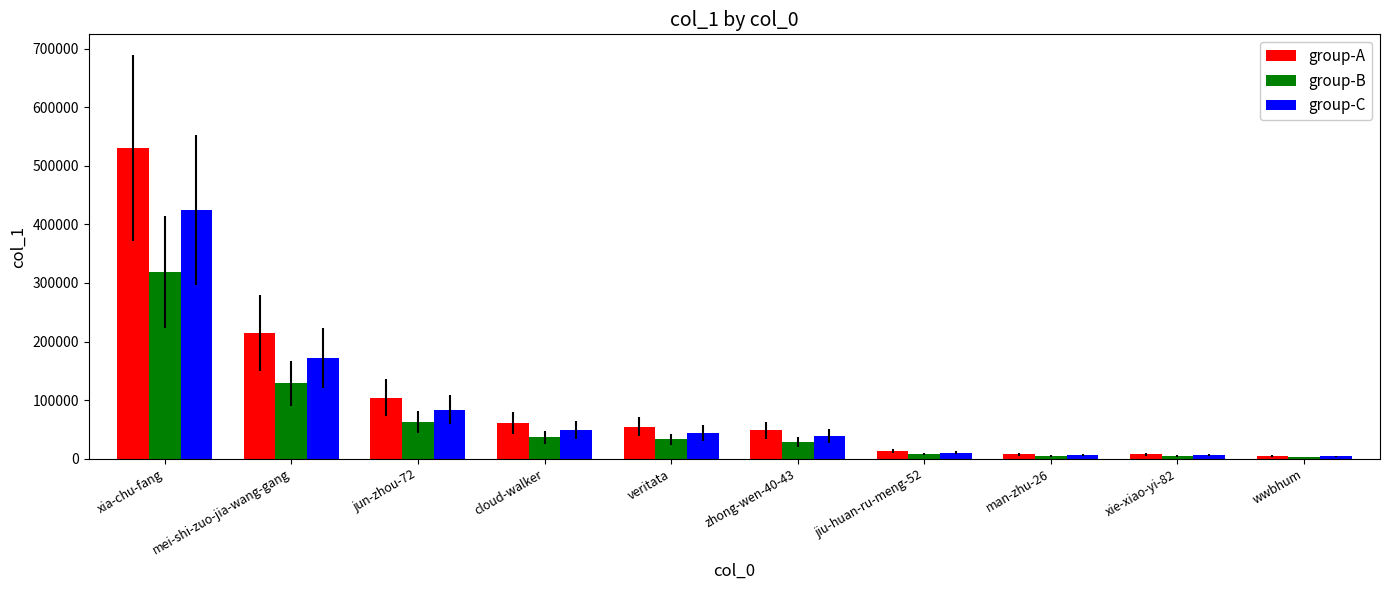

What is the maximum value shown in the chart?

531017.0